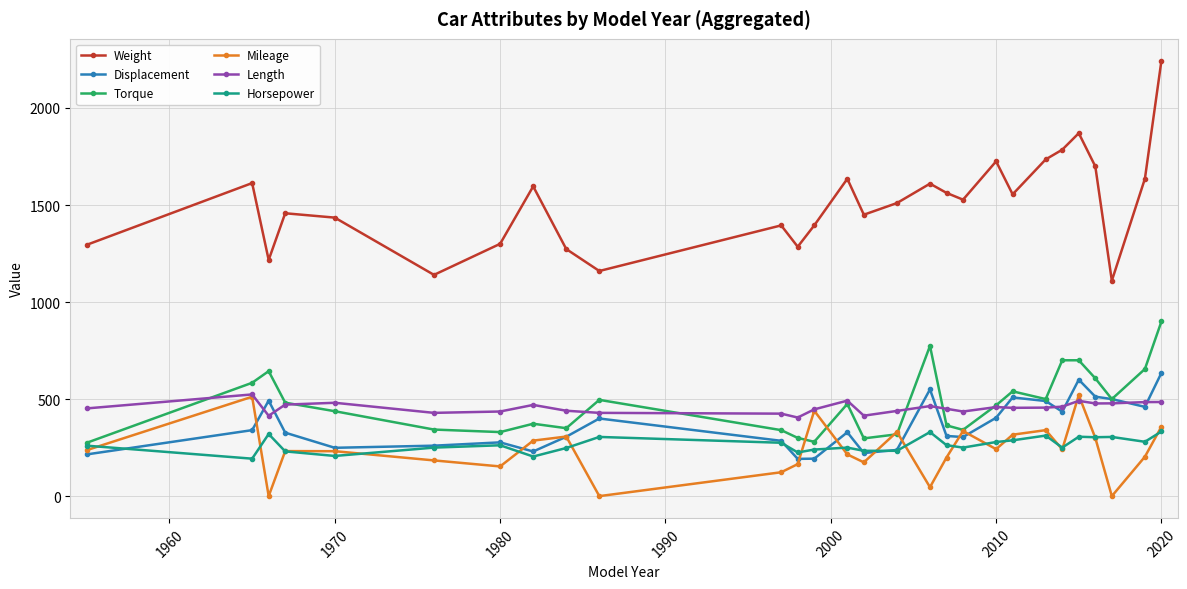

What are all the series names shown in the legend?

Weight, Displacement, Torque, Mileage, Length, Horsepower